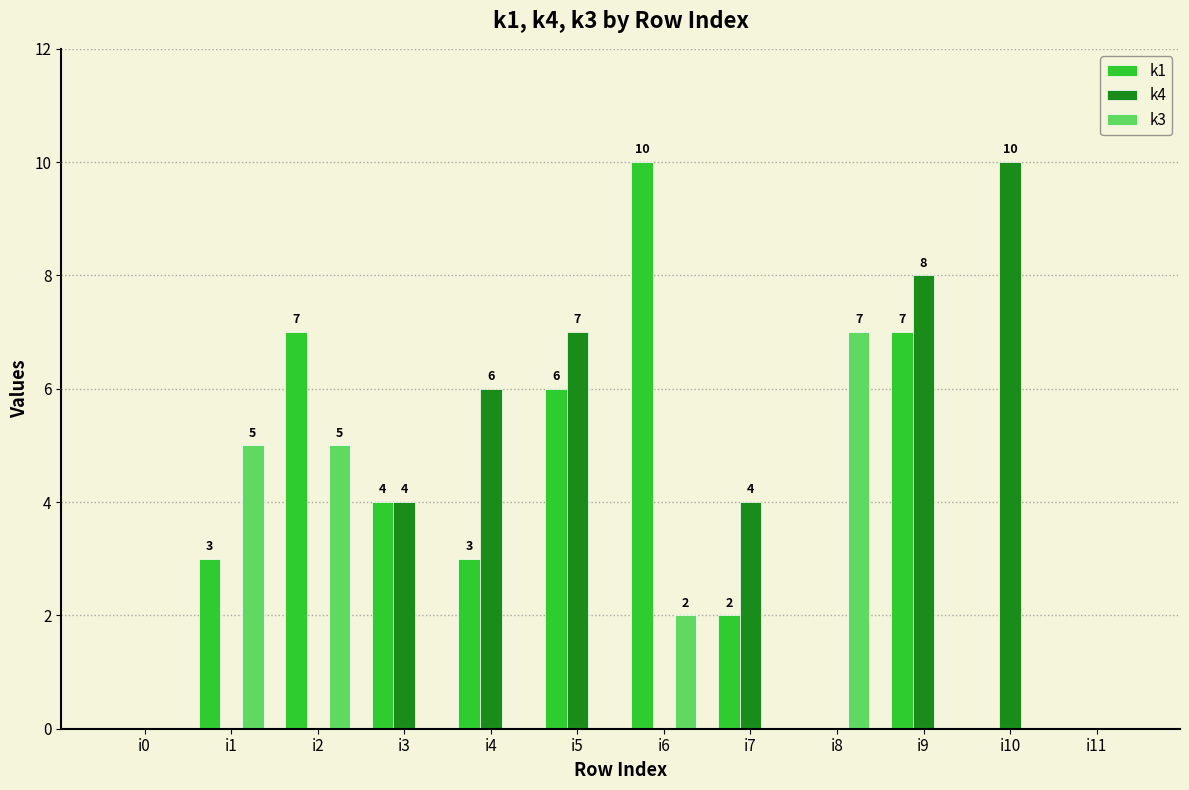

Read the k4 value at i3, to the nearest 5.

5